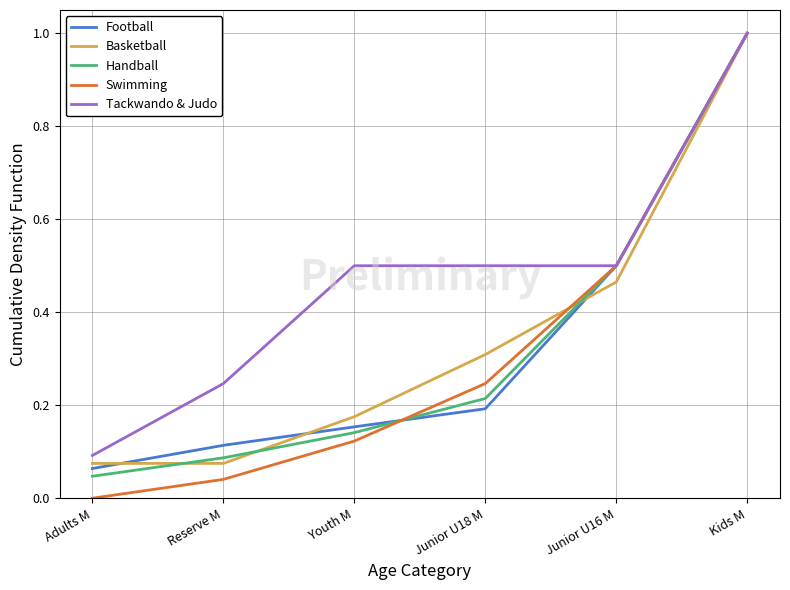

Is the value of Basketball at Junior U16 M greater than the value of Swimming at Adults M?

Yes